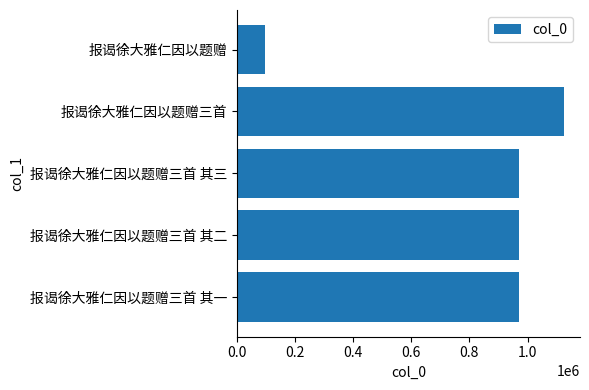

Between 报谒徐大雅仁因以题赠 and 报谒徐大雅仁因以题赠三首, which is larger?

报谒徐大雅仁因以题赠三首